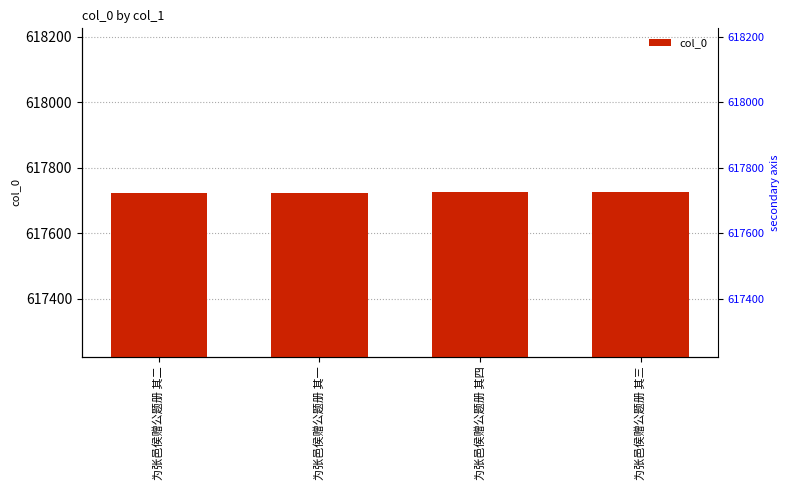

What is the minimum value shown in the chart?

617723